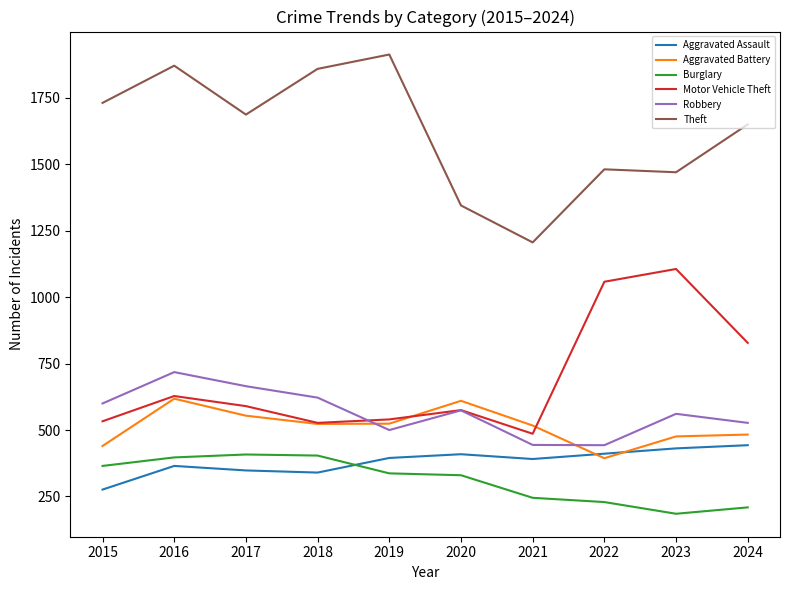

True or false: Theft and Robbery intersect in this chart.

False